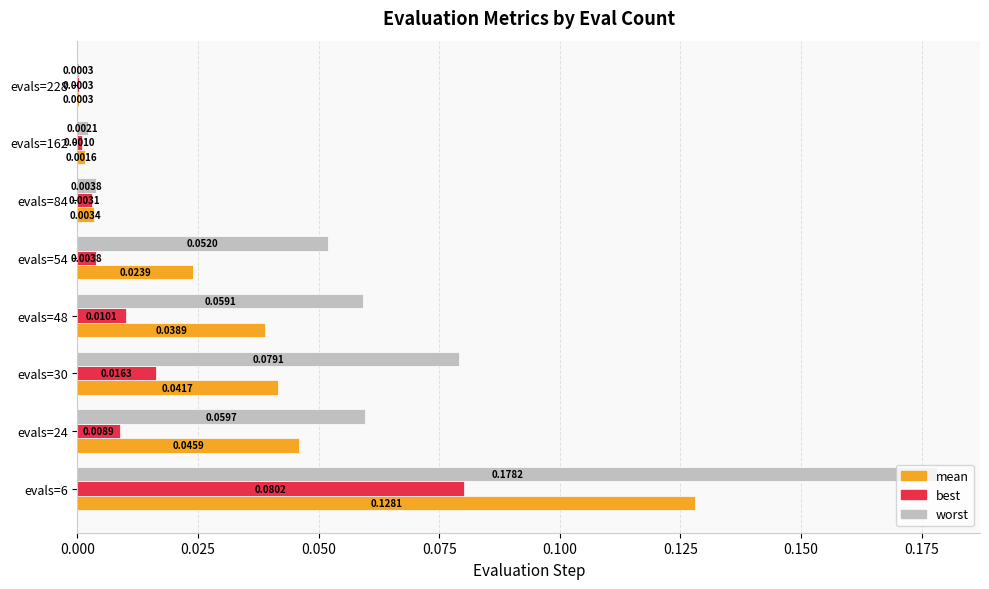

What is the sum of all worst values?

0.4